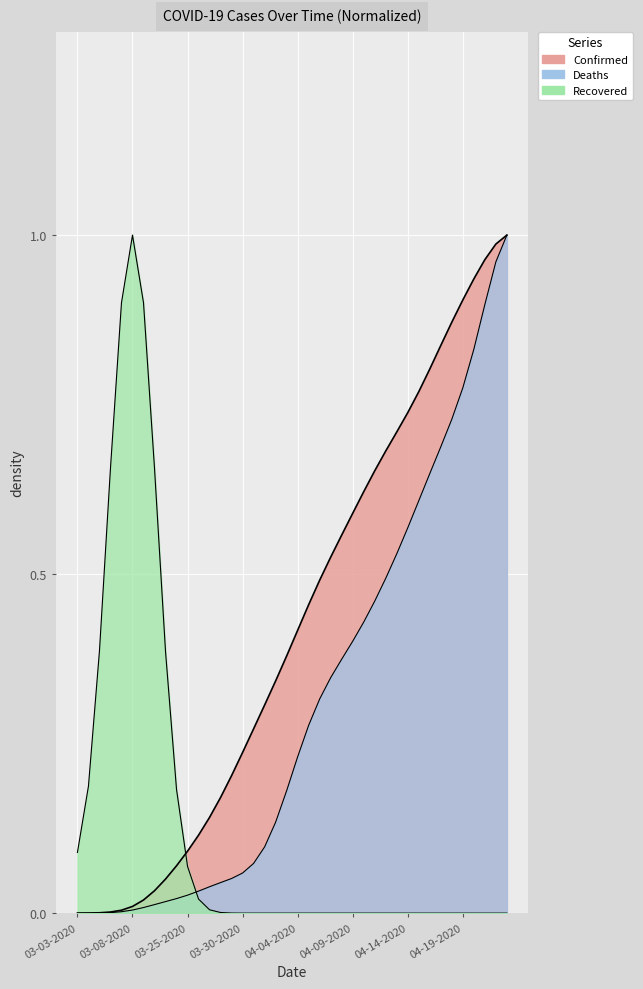

What is the sum of all Confirmed values?

17.0